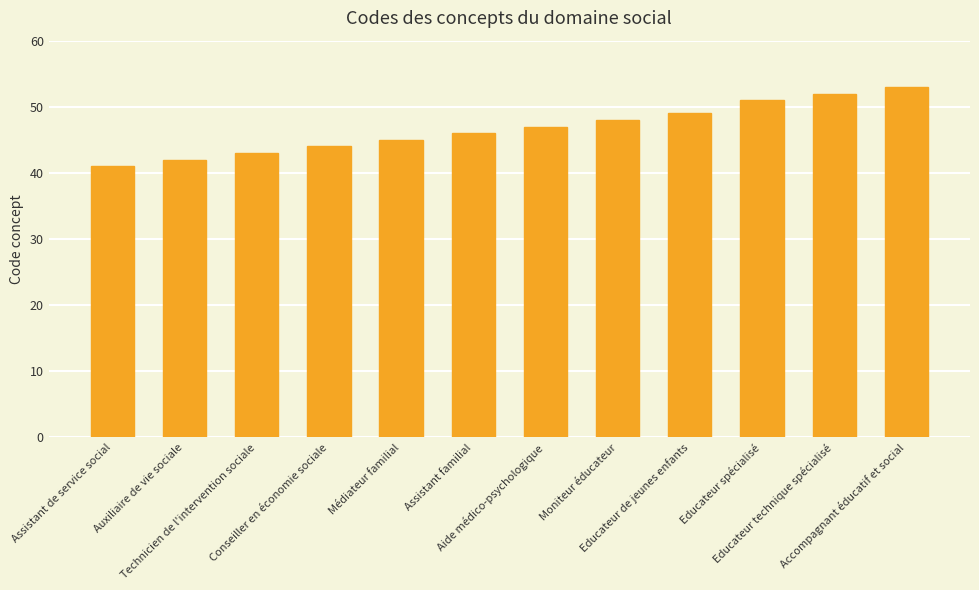

How many series are shown in this chart?

1